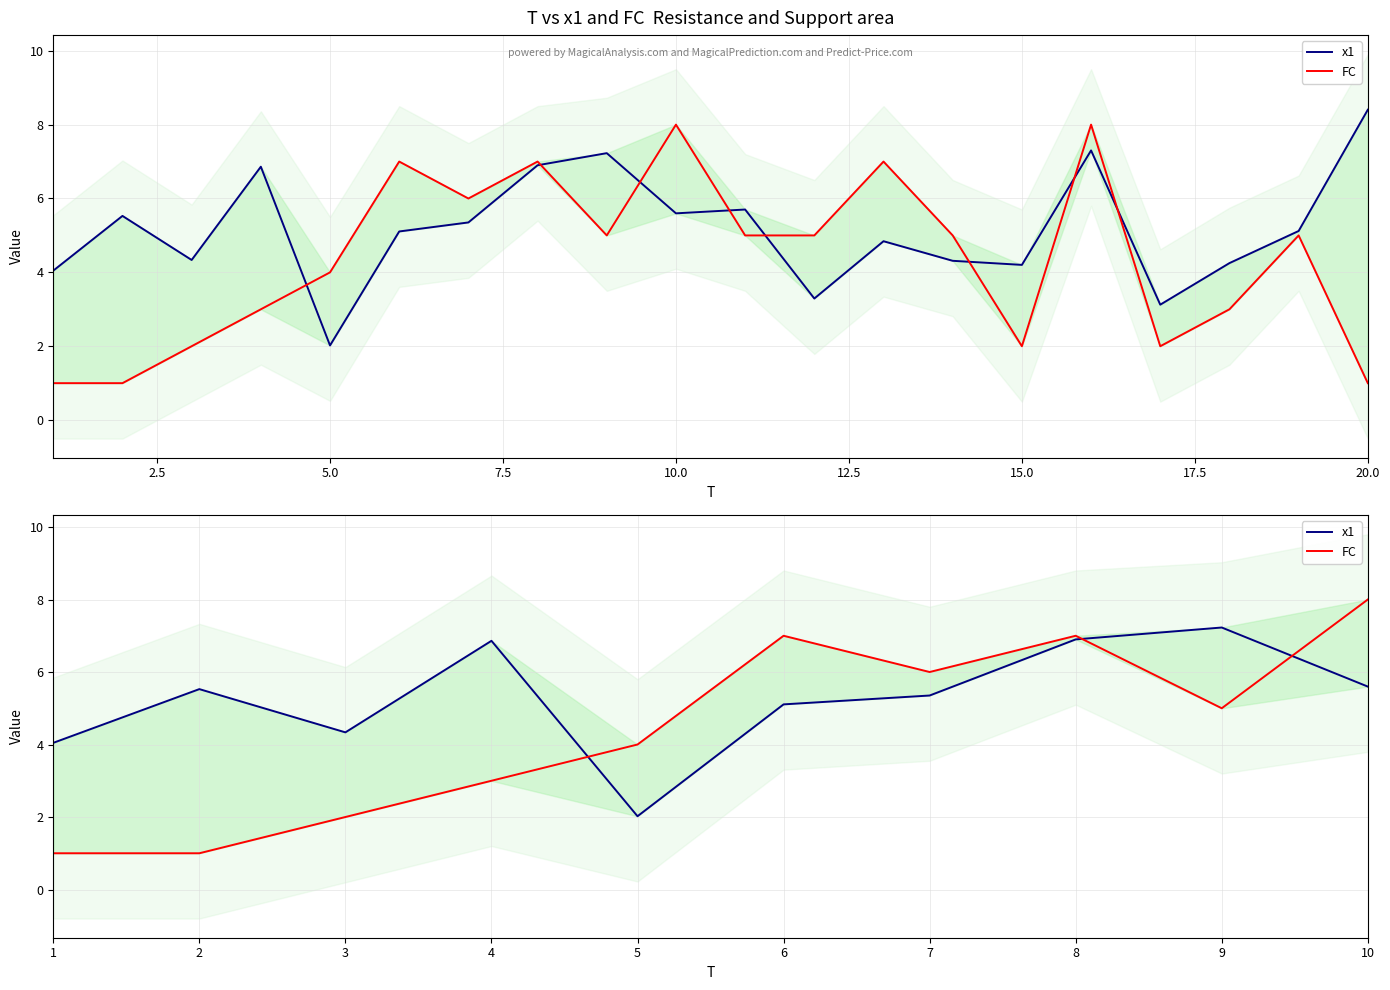

How many interior local peaks does the x1 series have?

3